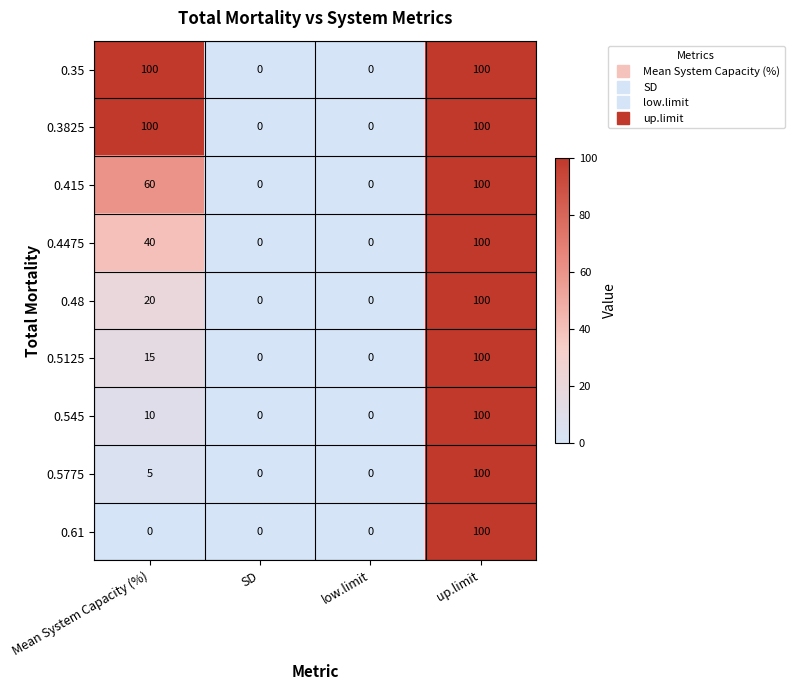

True or false: 0.545 has a value of 10 at Mean System Capacity (%).

True